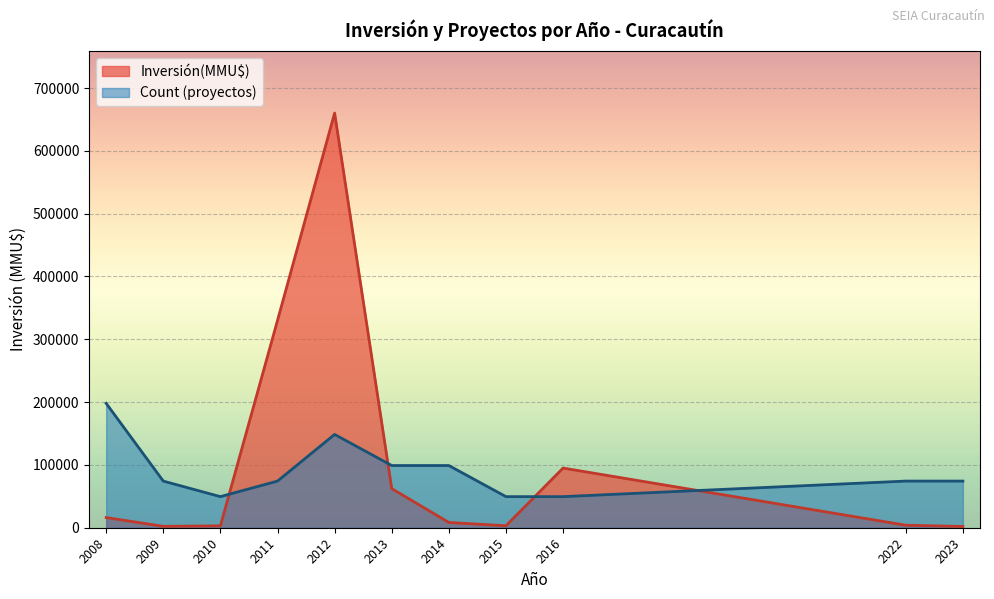

How many lines are shown in the chart?

2